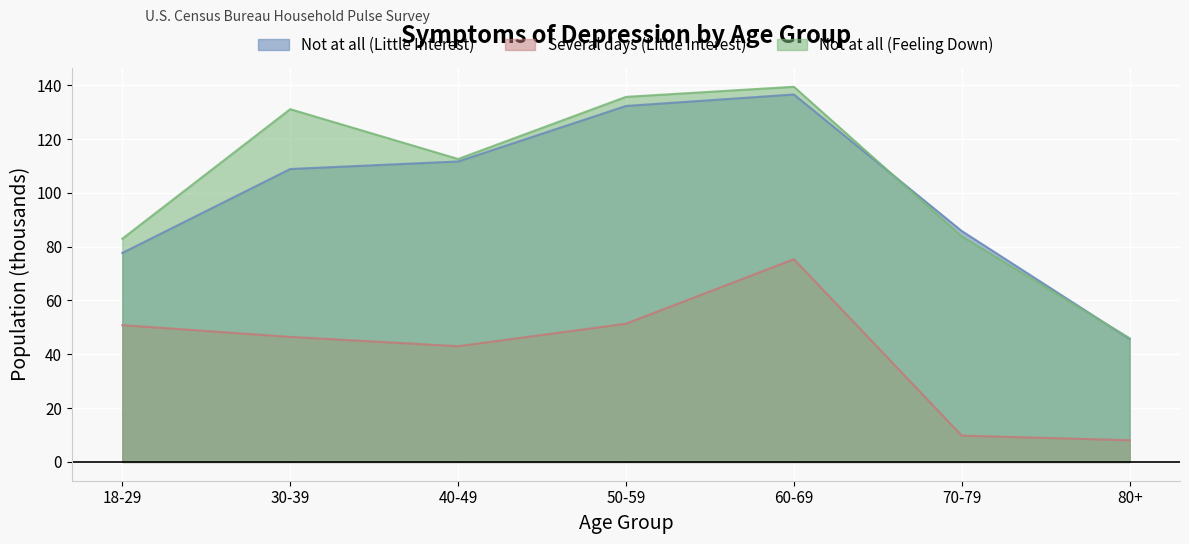

Which category has the lowest value in the Not at all (Little Interest) series?

80+